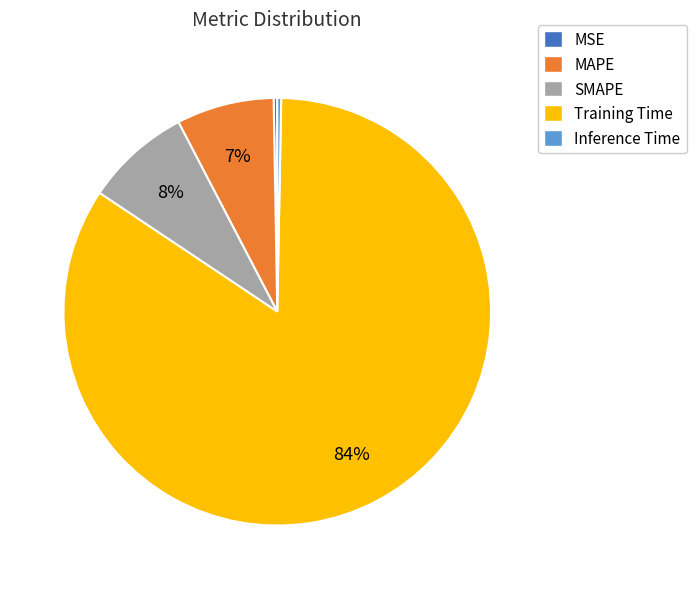

To the nearest percent, what is the combined percentage of Inference Time and SMAPE?

8%